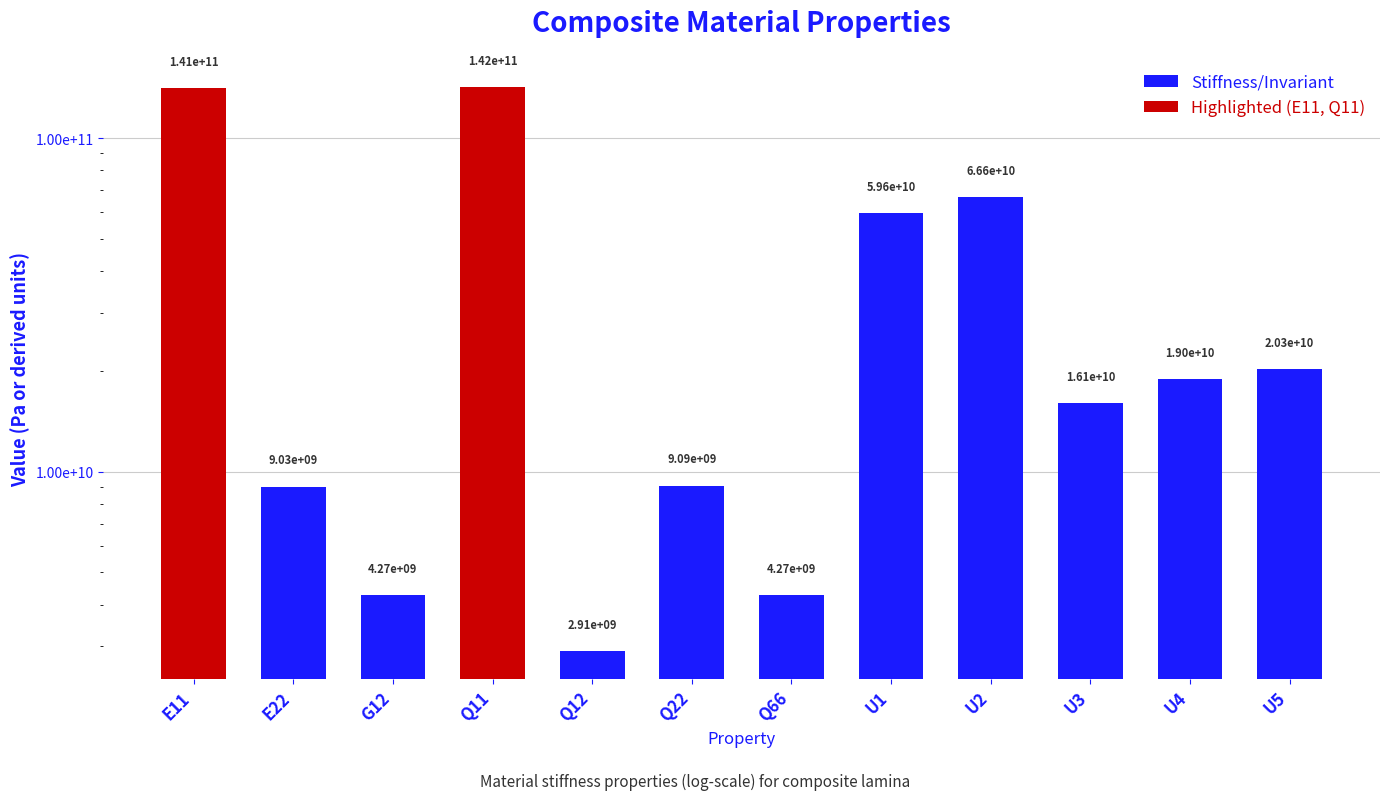

What is the value of the 10th bar from the left?

16055907641.8